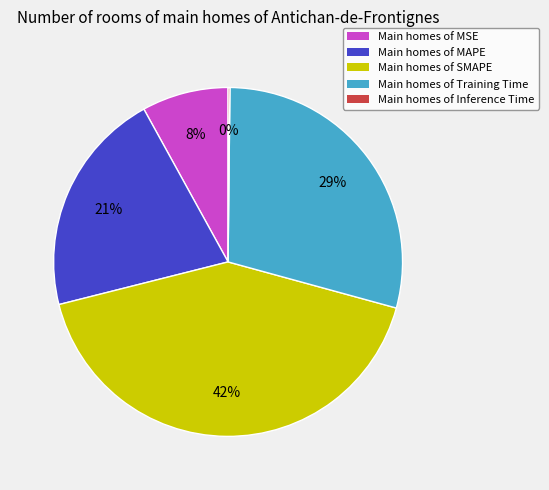

Is there a majority slice in this chart?

No